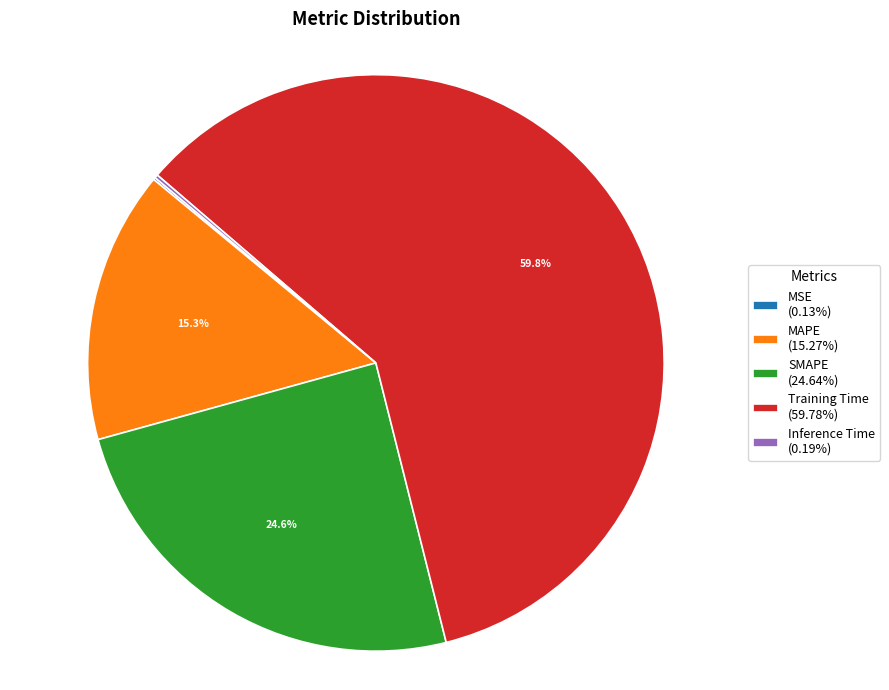

Does Training Time (59.78%) represent more than half of the total?

Yes